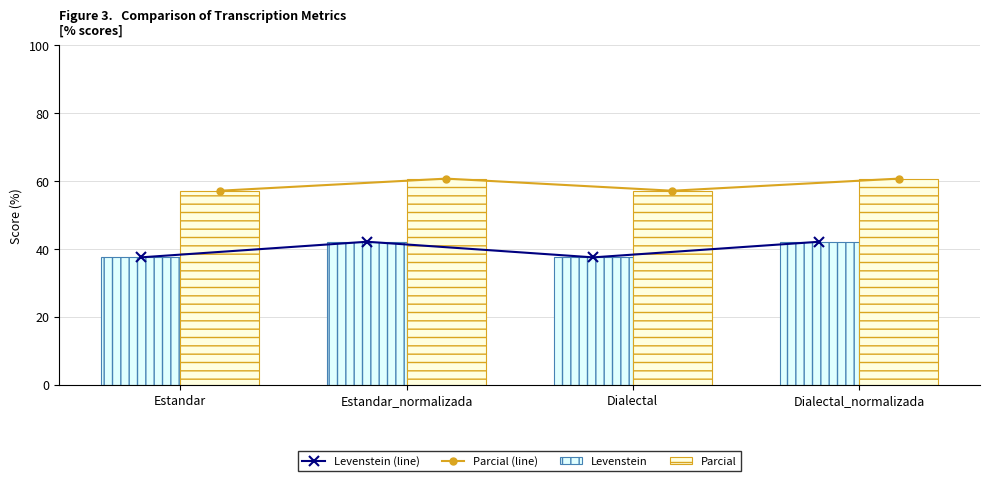

List the series in order of their peak value, highest first.

Parcial (line), Parcial, Levenstein (line), Levenstein